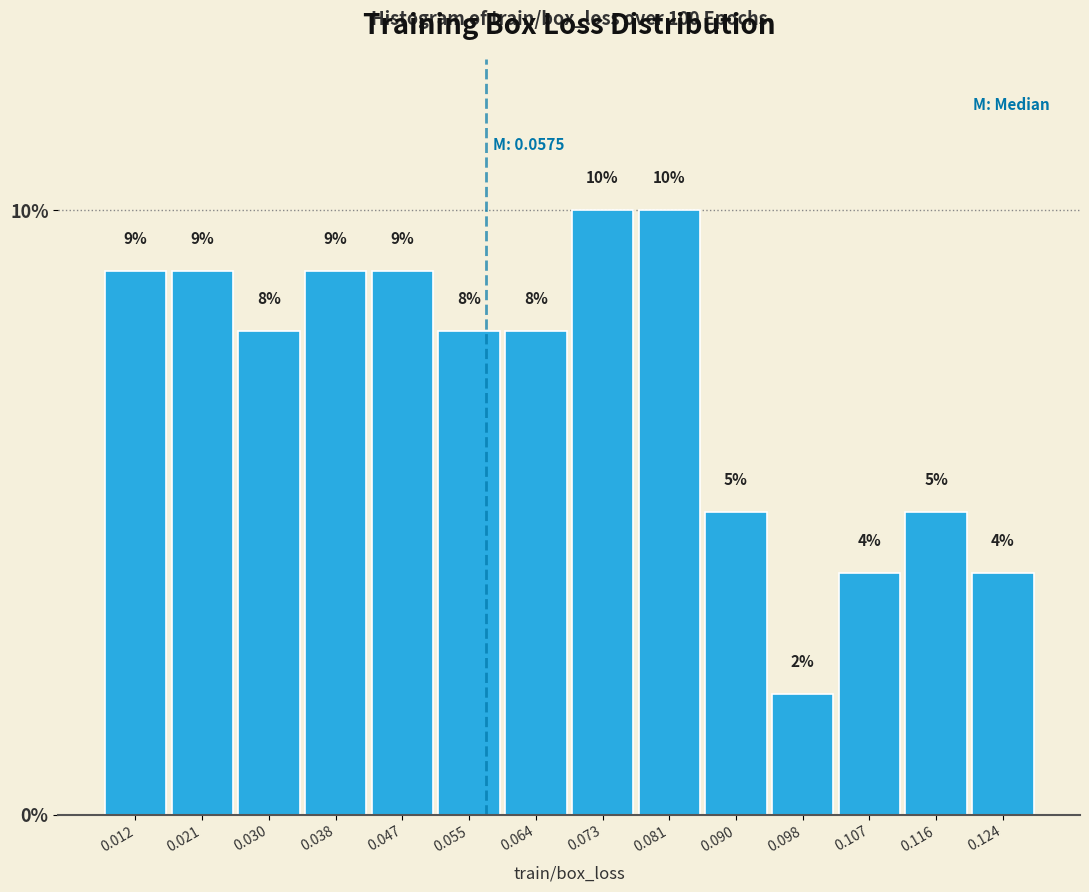

Reading left to right, list every bar in this chart as the range it spans on the x-axis followed by its height. The bar edges are not printed on the chart, so give them approximately, as read against the axis.

0.008 to 0.017: 9
0.017 to 0.025: 9
0.025 to 0.034: 8
0.034 to 0.042: 9
0.042 to 0.051: 9
0.051 to 0.060: 8
0.060 to 0.068: 8
0.068 to 0.077: 10
0.077 to 0.085: 10
0.085 to 0.094: 5
0.094 to 0.103: 2
0.103 to 0.111: 4
0.111 to 0.120: 5
0.120 to 0.128: 4